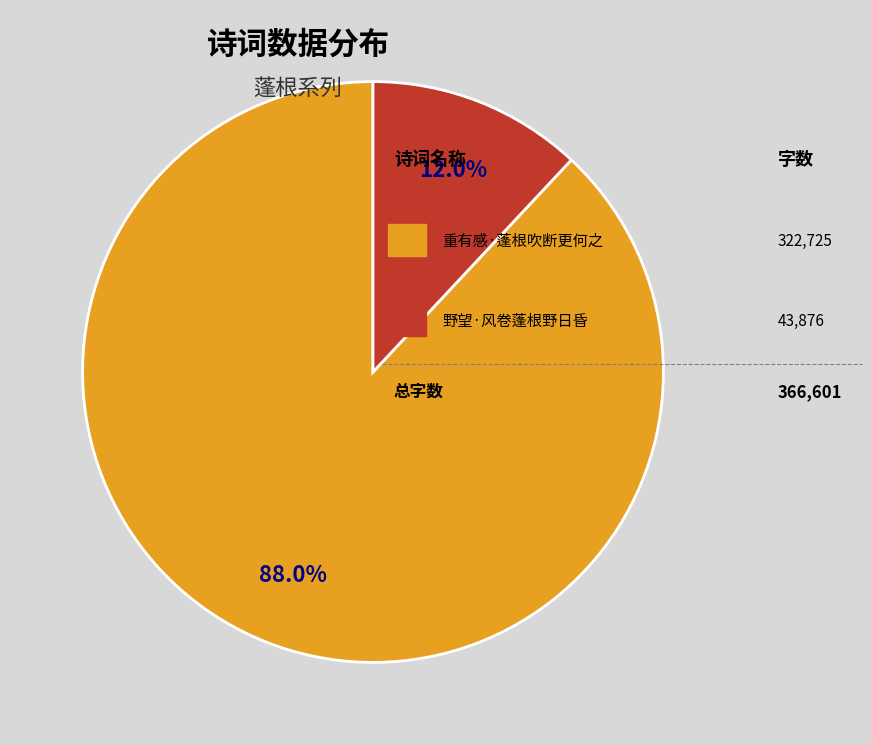

Does any single category account for the majority?

Yes